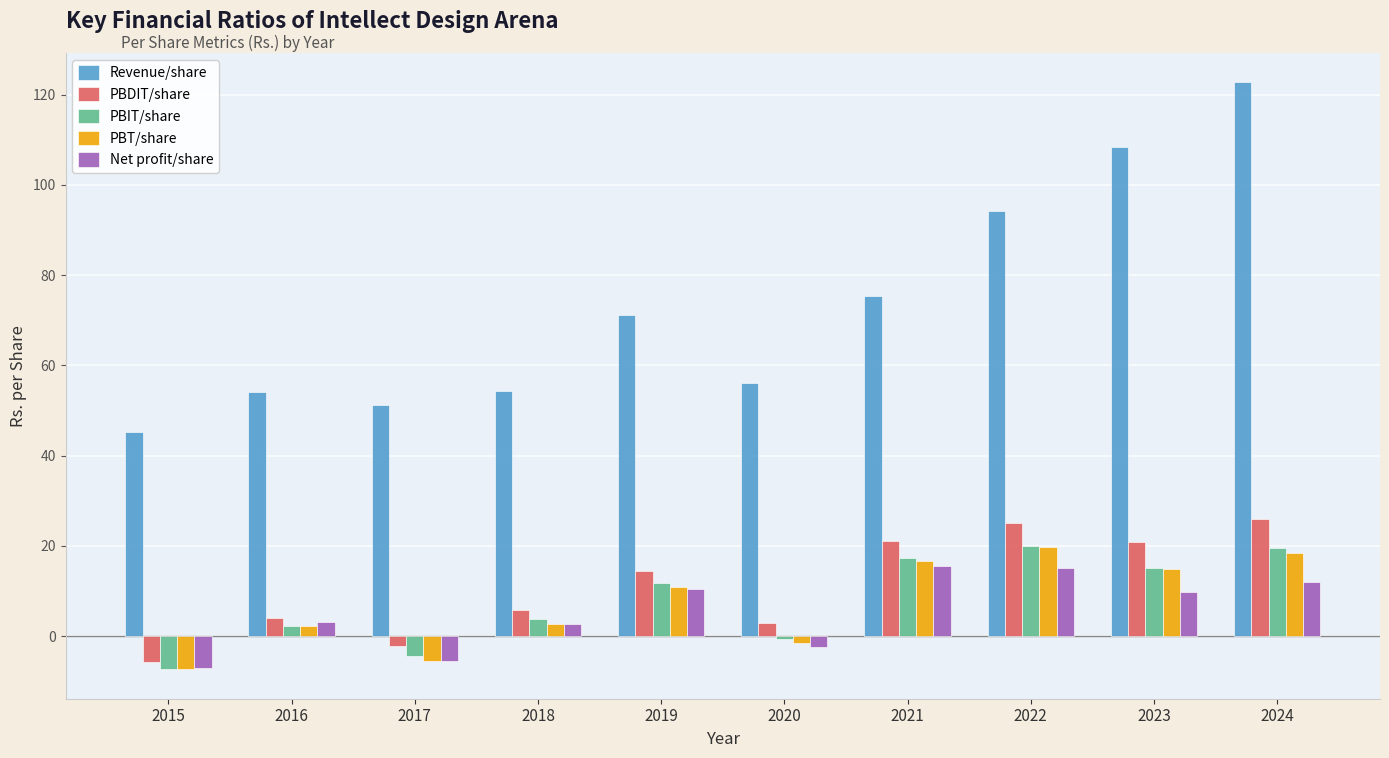

The PBT/share series shows 8.4 at 2021. True or false?

False